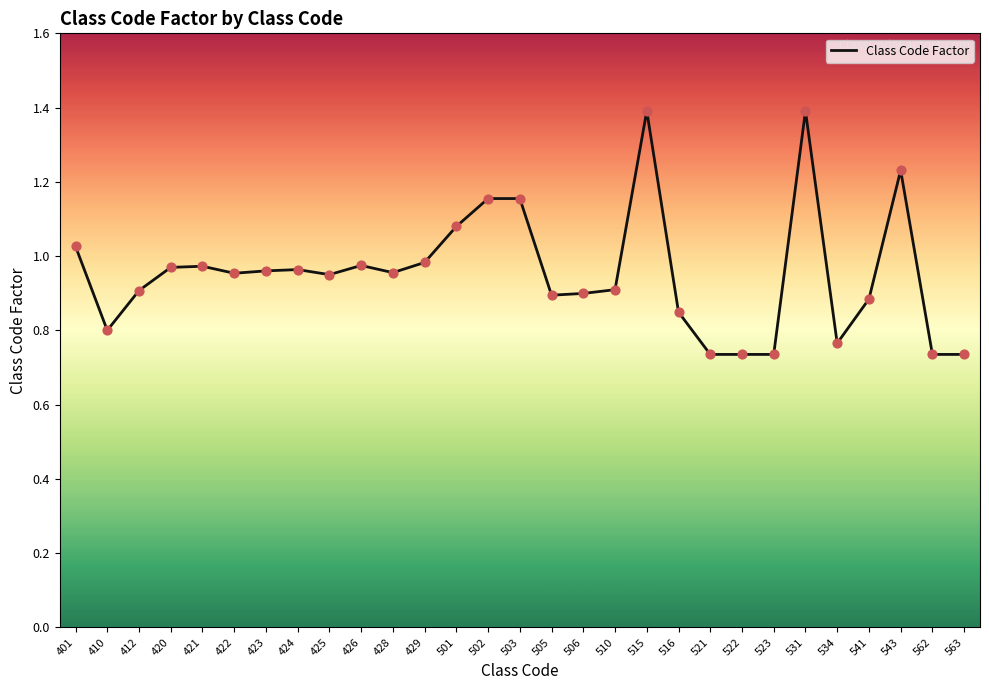

Which has a higher value, 531 or 521?

531